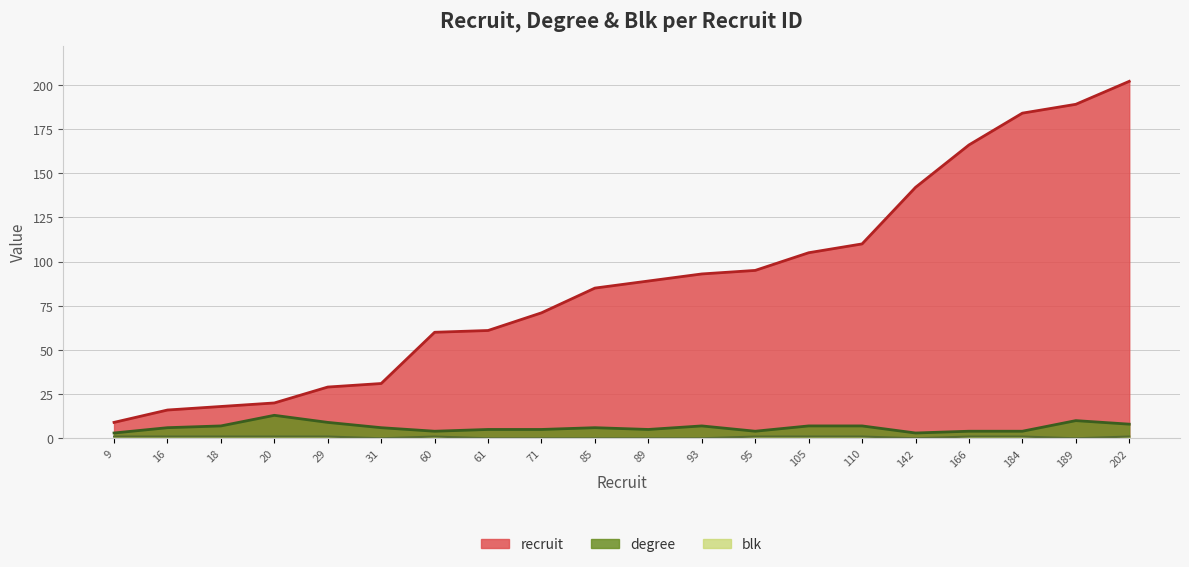

At which category is the sum across all series the highest?

202